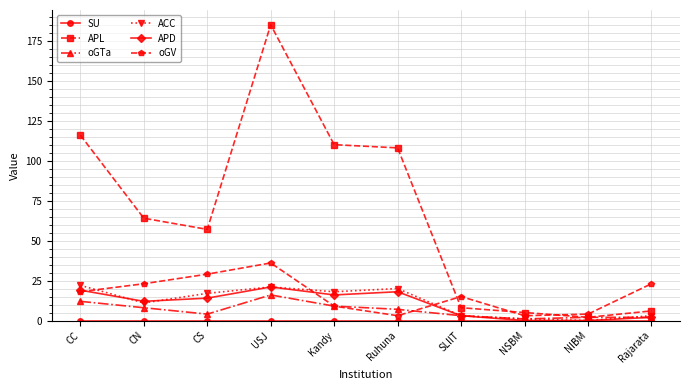

At which category is the sum across all series the highest?

USJ